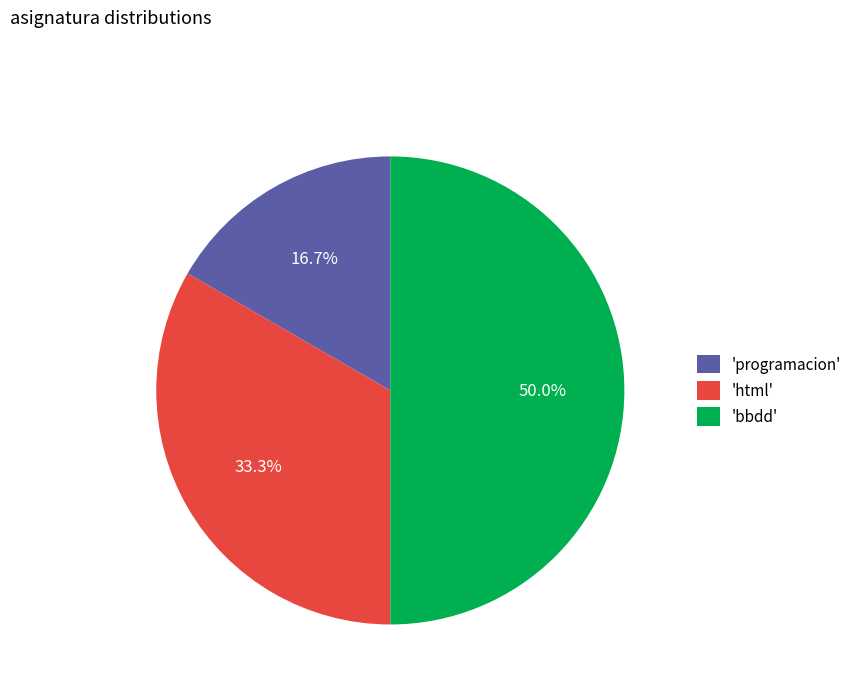

Which slice is the largest?

'bbdd'